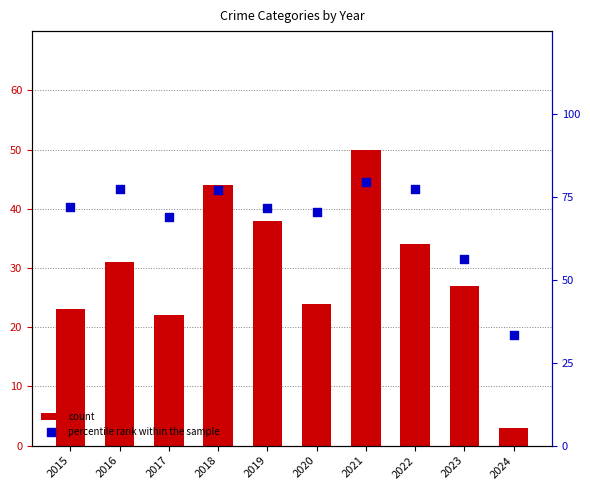

What is the total value across all series at 2015?

94.9